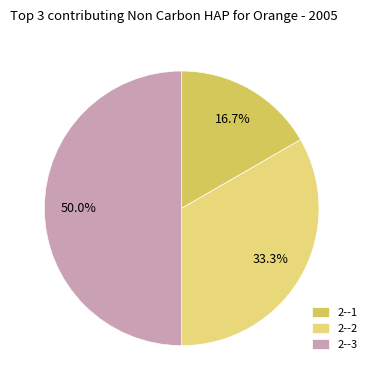

Which category has the biggest portion of the pie?

2--3